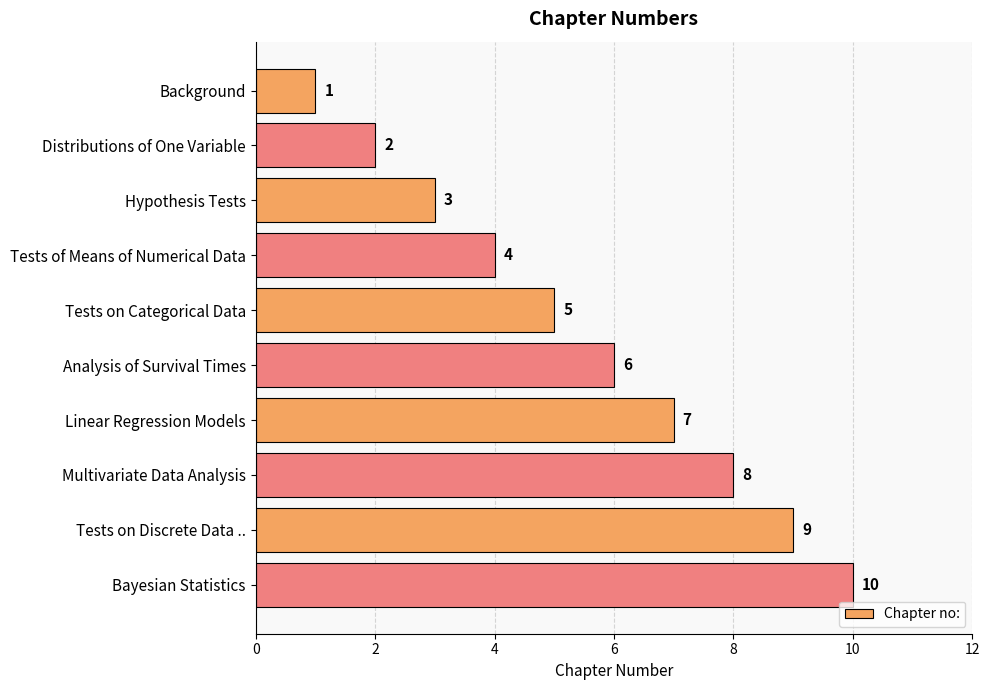

Count the values in the range 3 to 8.

6